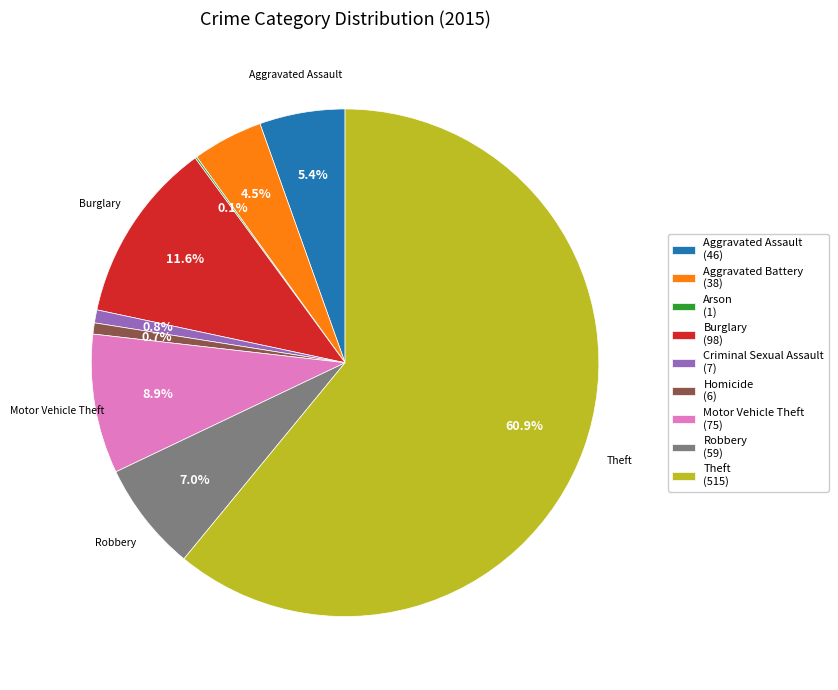

What is the largest slice in the pie chart?

Theft